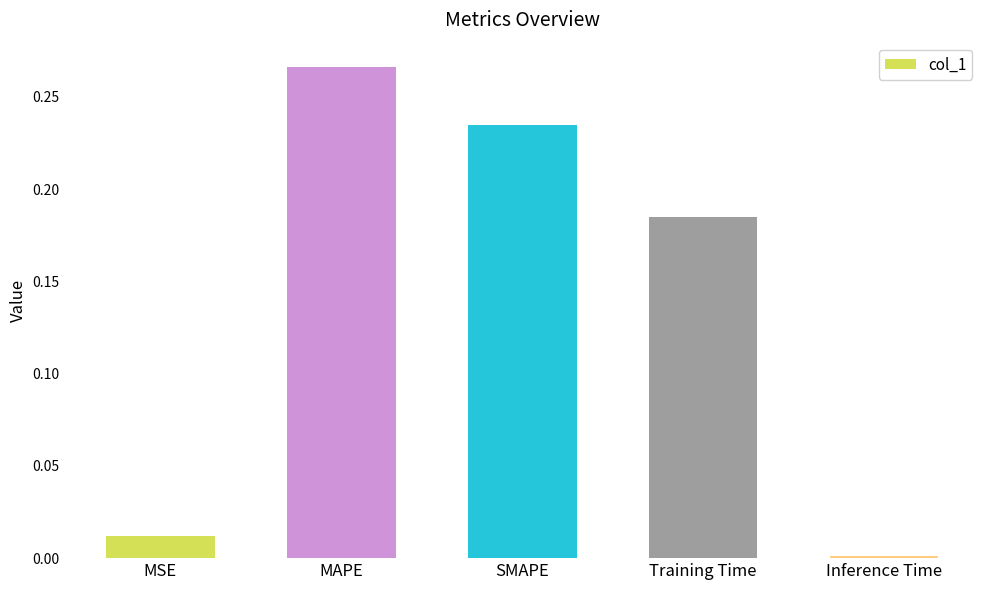

Is it true that the value at MAPE is 0.1?

False